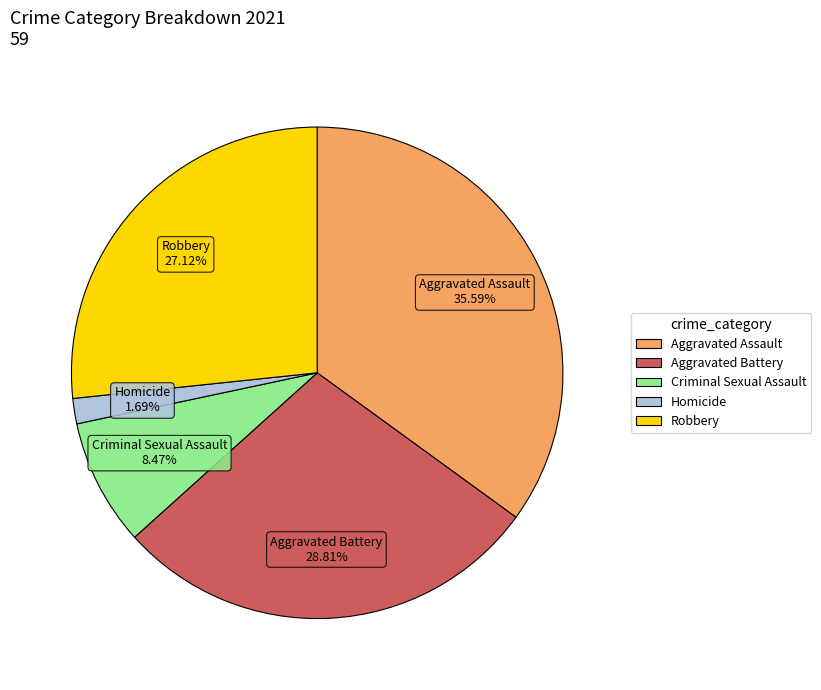

To the nearest percent, what is the combined percentage of Criminal Sexual Assault and Homicide?

10%